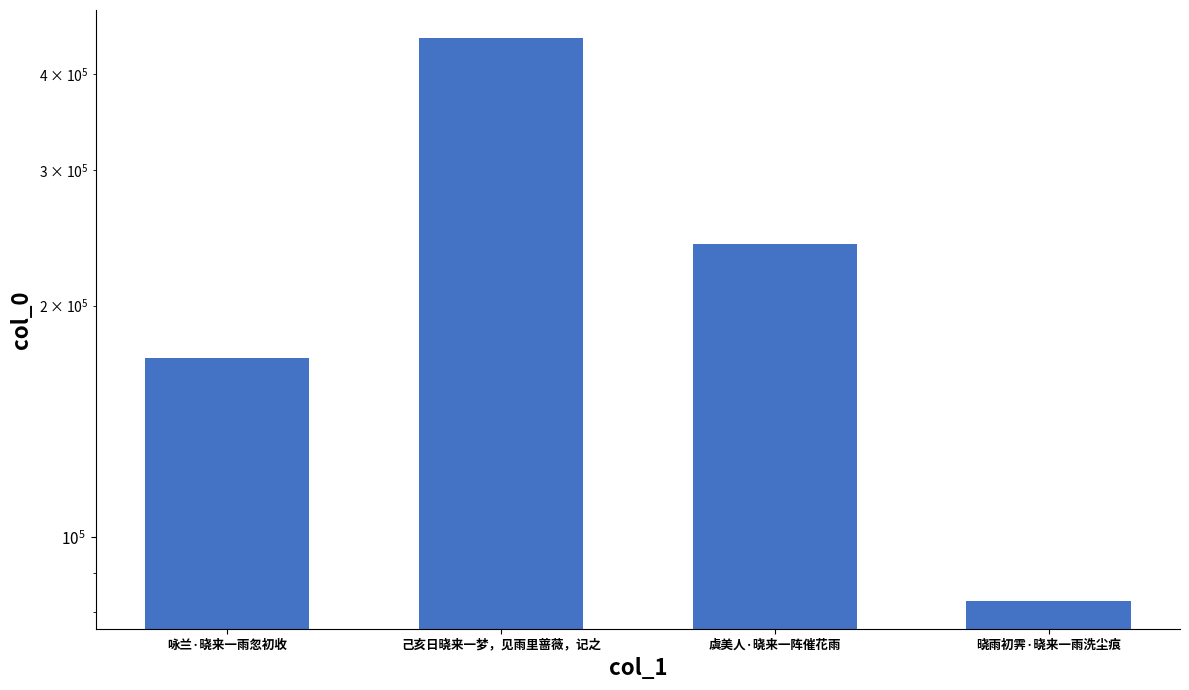

What is the difference between the maximum and minimum values?

362174